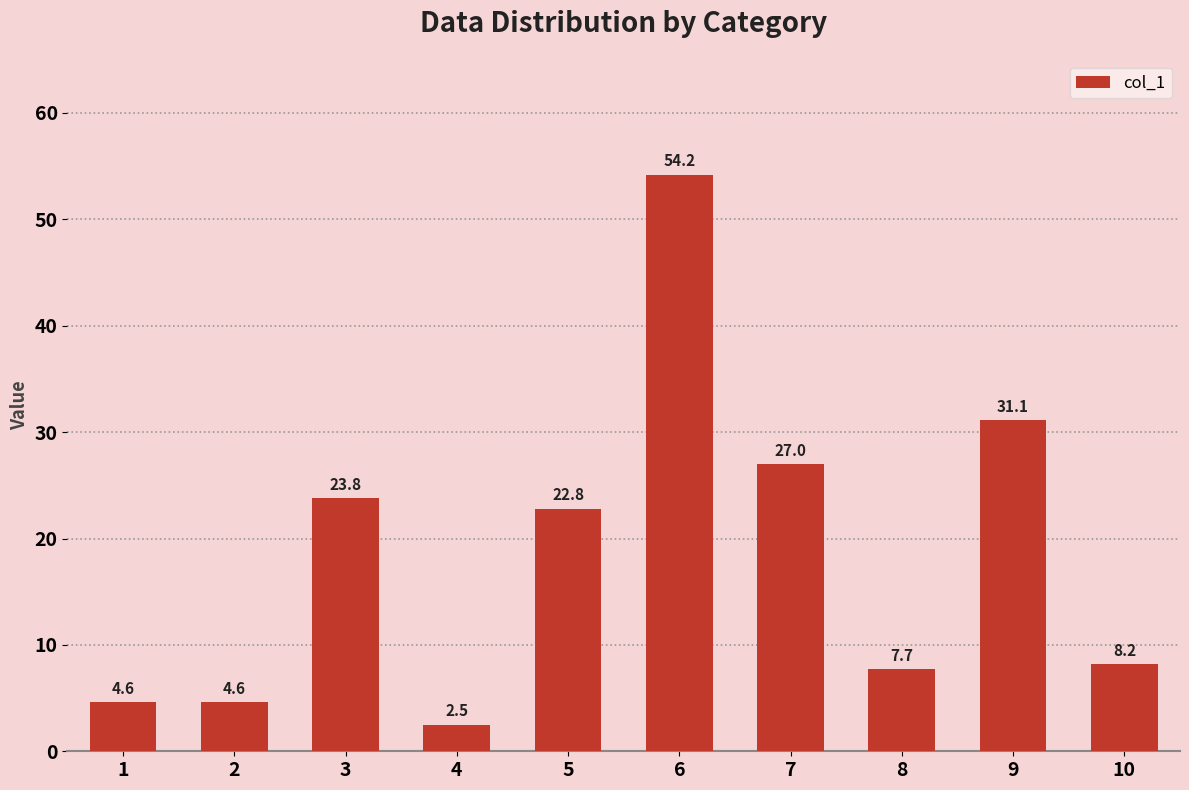

At which category does the chart reach its minimum across all series?

4